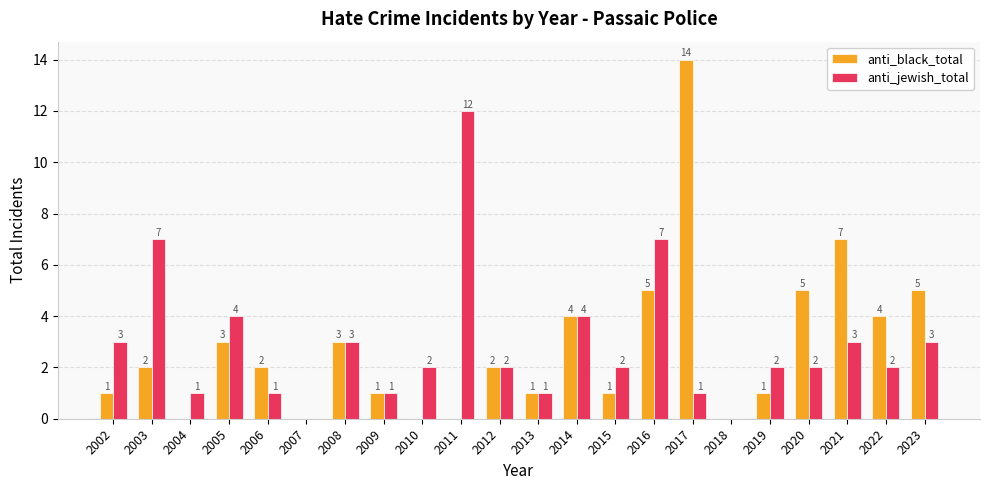

How many values in anti_black_total are above zero?

17